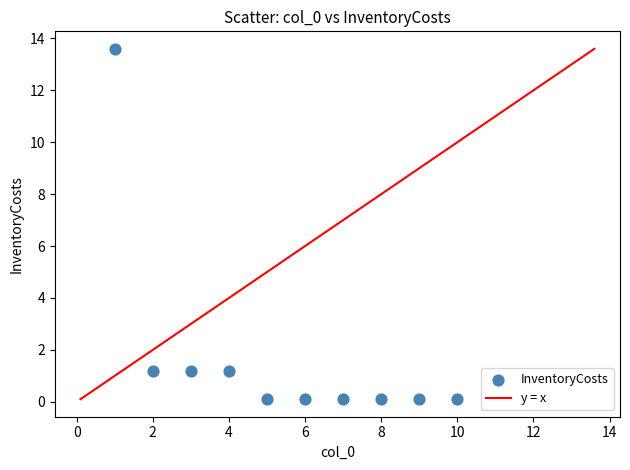

What is the average Y value?

1.8